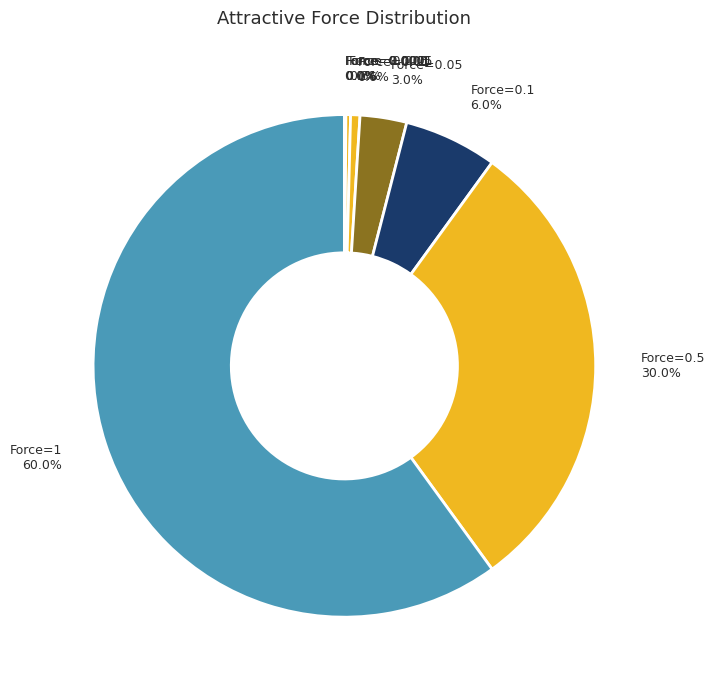

Which slice is the largest?

1